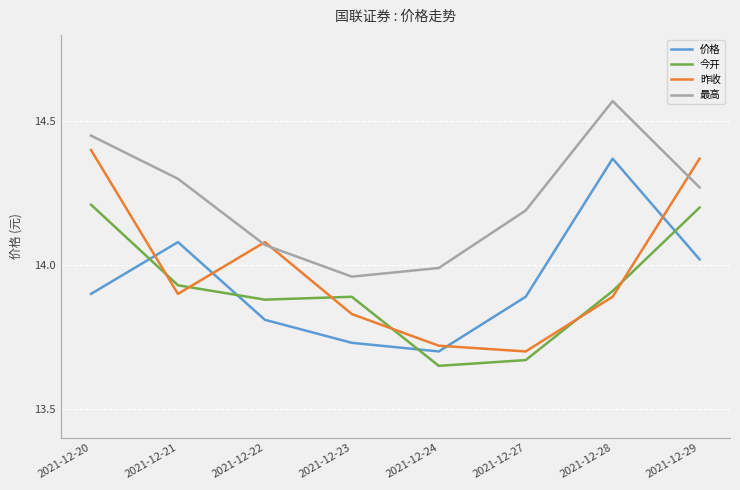

At how many categories does at least one series exceed 13?

8